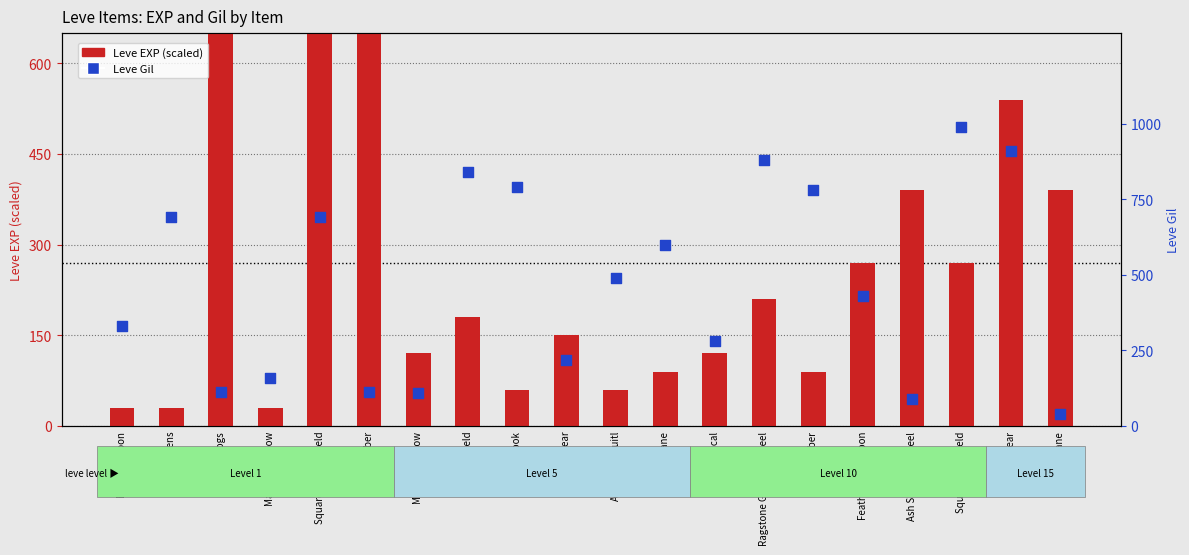

Which series contains the lowest Y value?

Leve EXP (scaled)